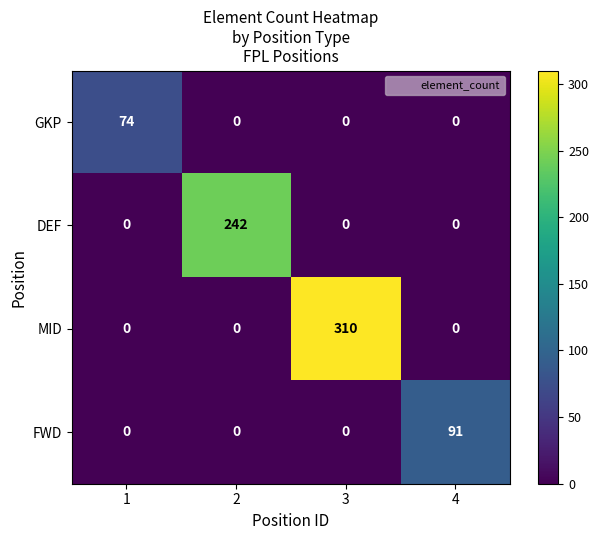

Reading left to right, extract all data points from this chart.

GKP: 1=74	2=0	3=0	4=0
DEF: 1=0	2=242	3=0	4=0
MID: 1=0	2=0	3=310	4=0
FWD: 1=0	2=0	3=0	4=91